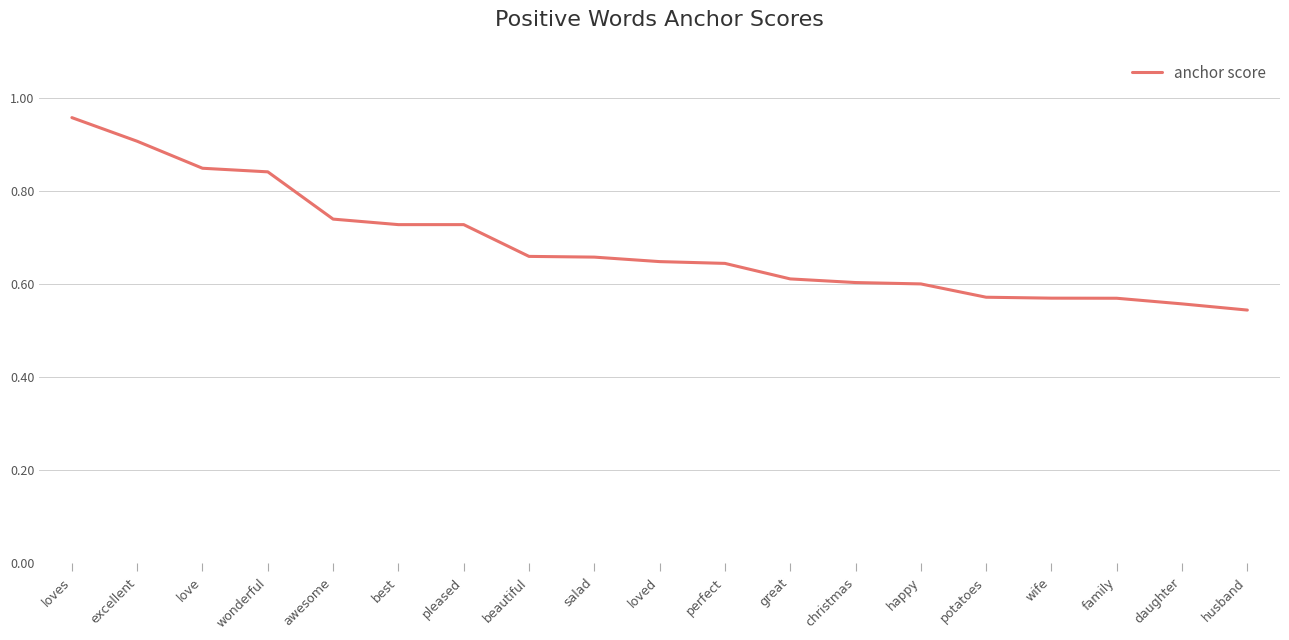

The chart shows a value of 0.4 at family. True or false?

False